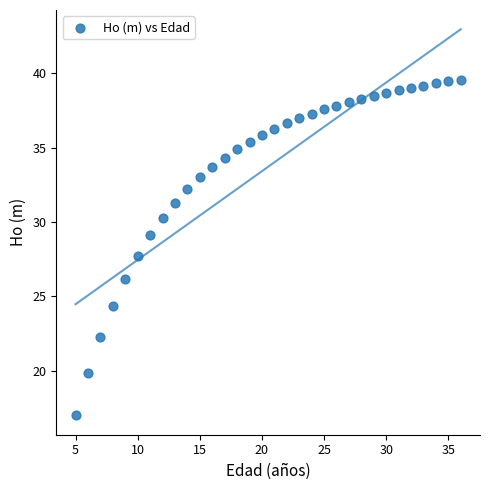

What is the range of Y values (max minus min)?

22.6